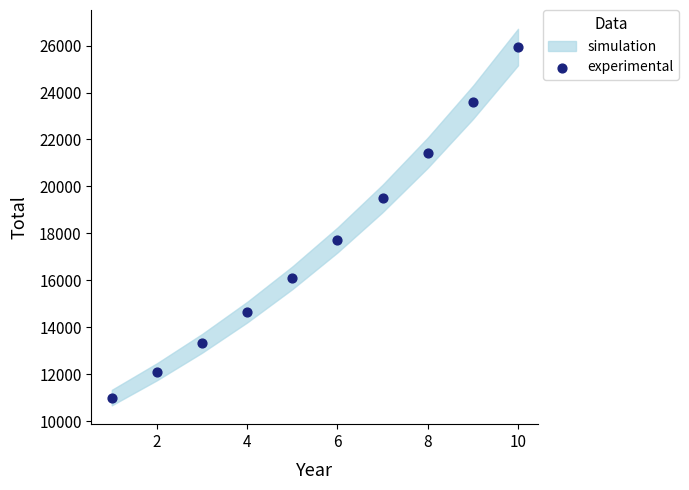

What Y value in the scatter plot is closest to 18468?

17715.6